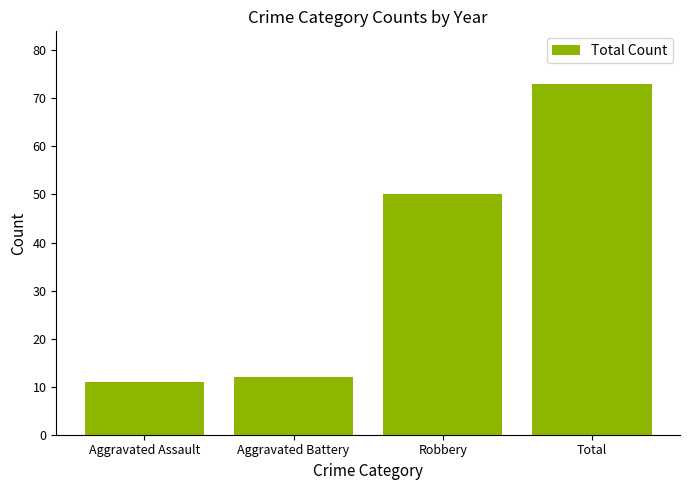

Reading left to right, transcribe all the data shown in this chart.

Aggravated Assault=11	Aggravated Battery=12	Robbery=50	Total=73